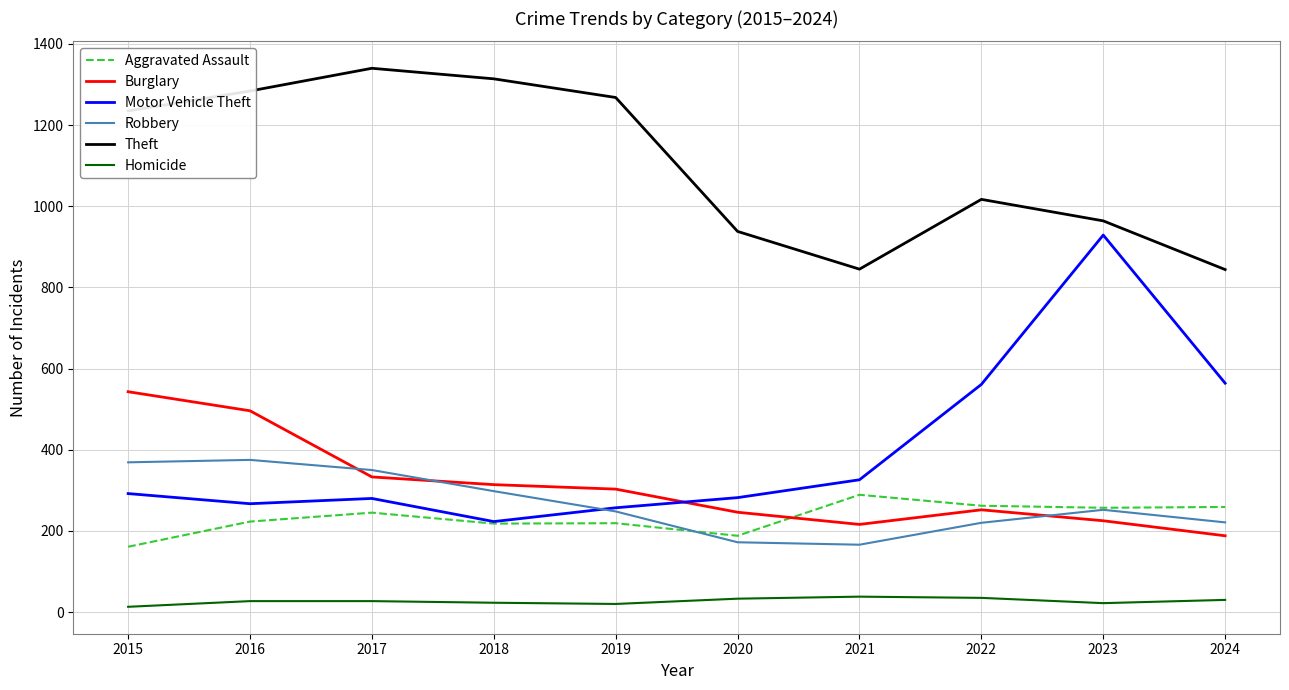

True or false: Homicide has a value of 30 at 2024.

True